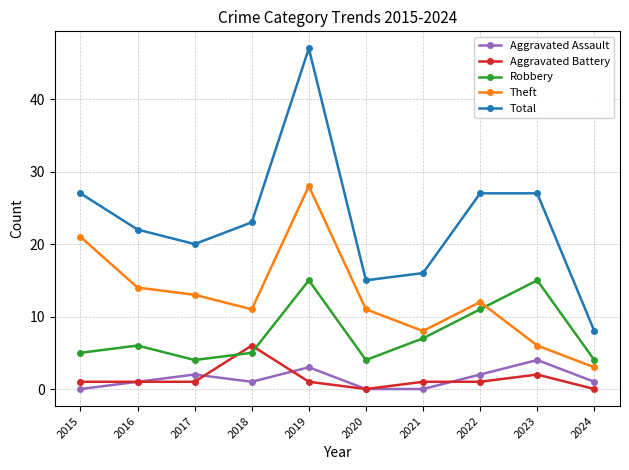

At which category is the sum across all series the highest?

2019